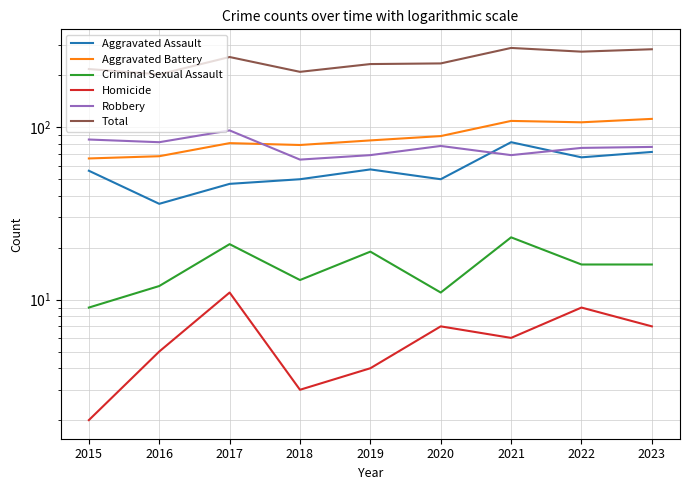

Is this an area chart (filled region under the line)?

No